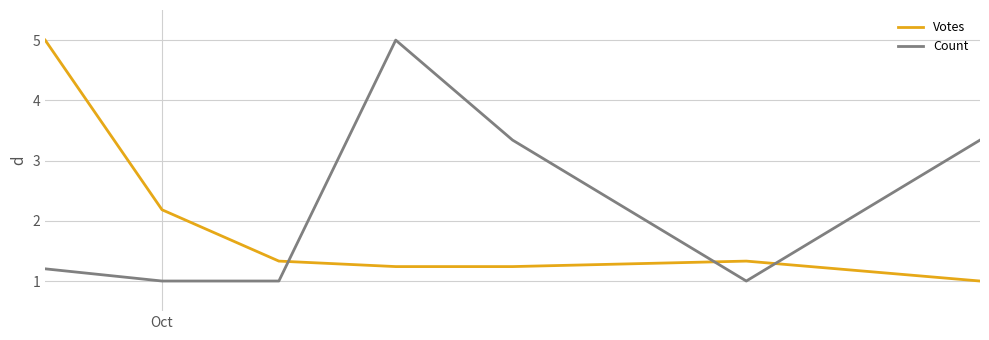

What is the smallest value displayed?

1.0